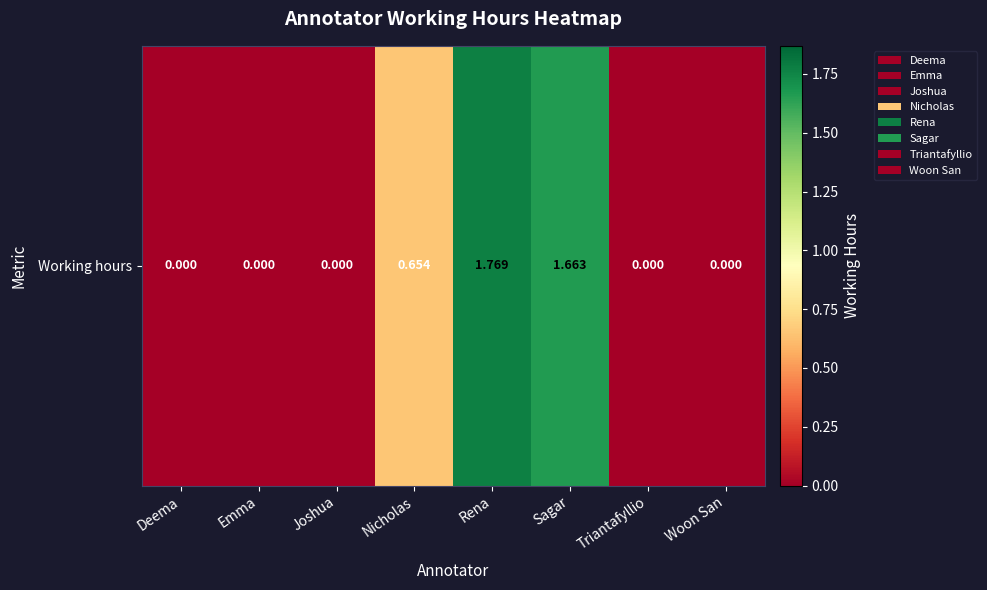

What is the difference between the second highest and minimum values?

1.7